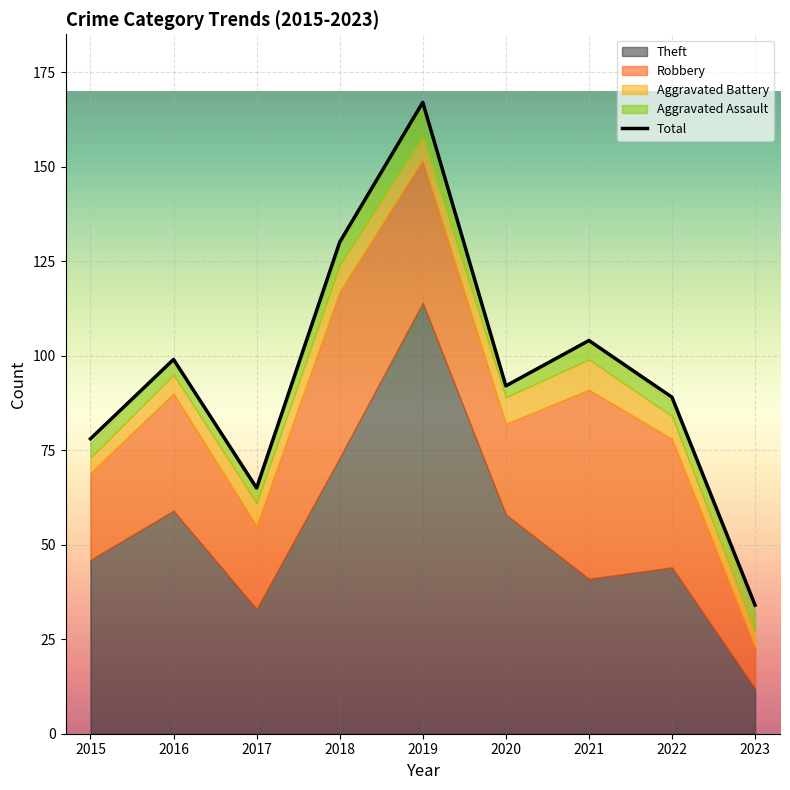

List the labels in order of value, smallest first.

2023, 2017, 2015, 2022, 2020, 2016, 2021, 2018, 2019